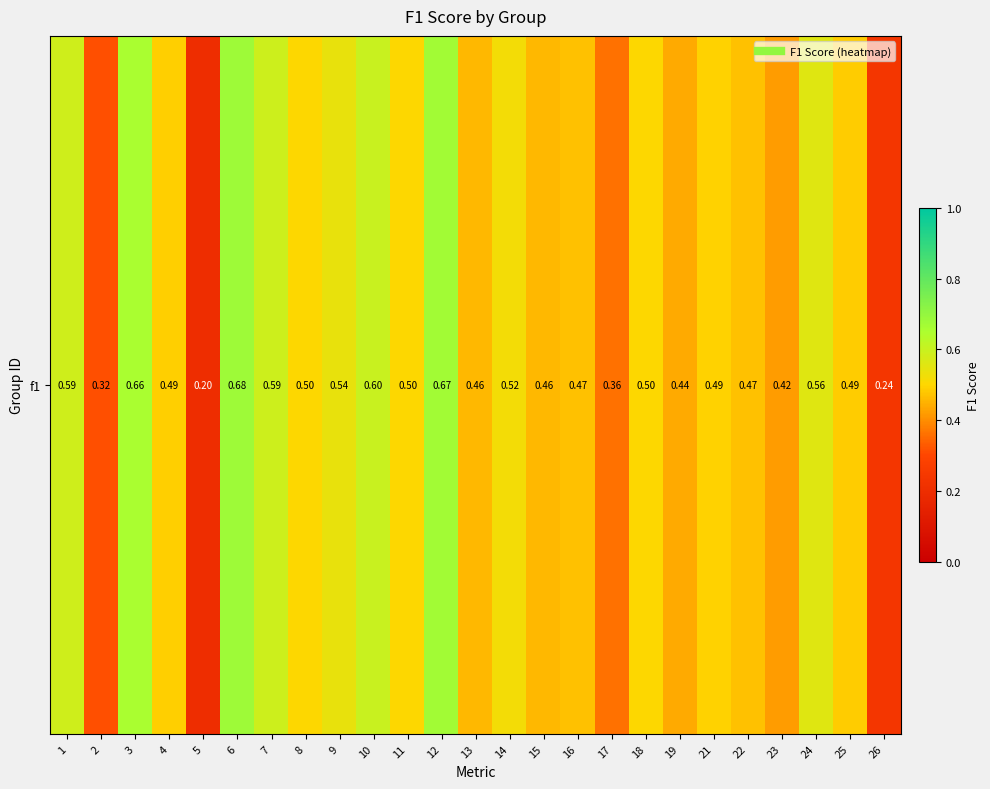

Count the number of categories in the chart.

25